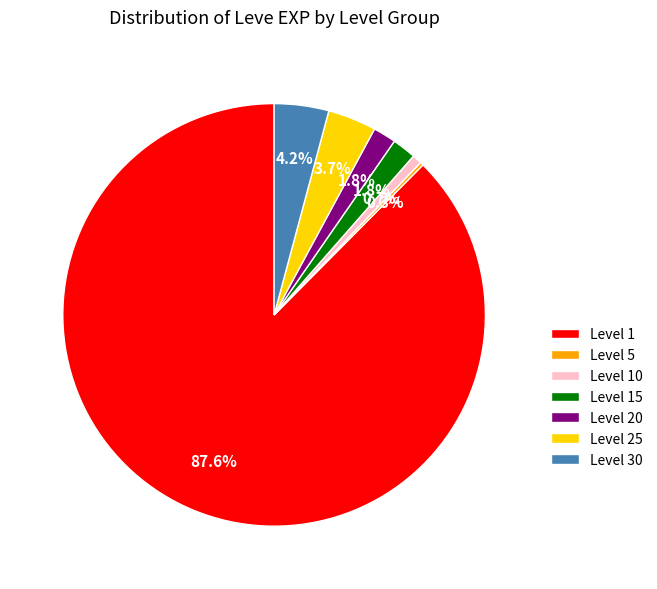

Does any single category account for the majority?

Yes